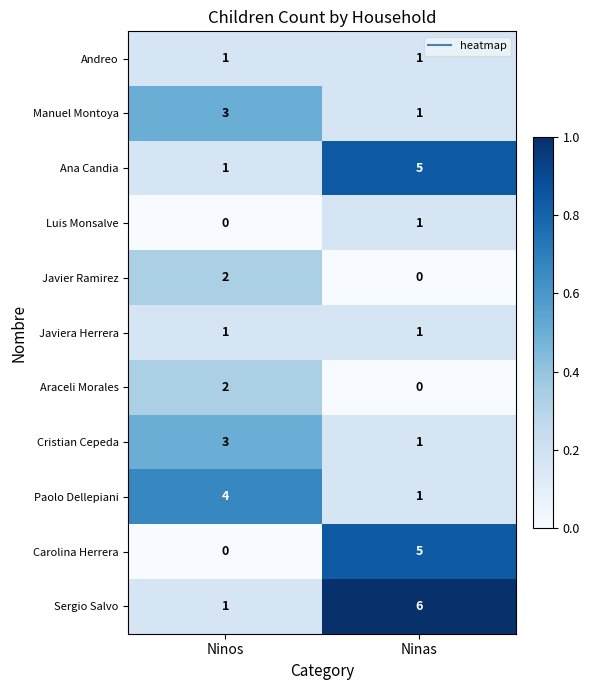

Rank the categories by Sergio Salvo value from highest to lowest.

Ninas, Ninos